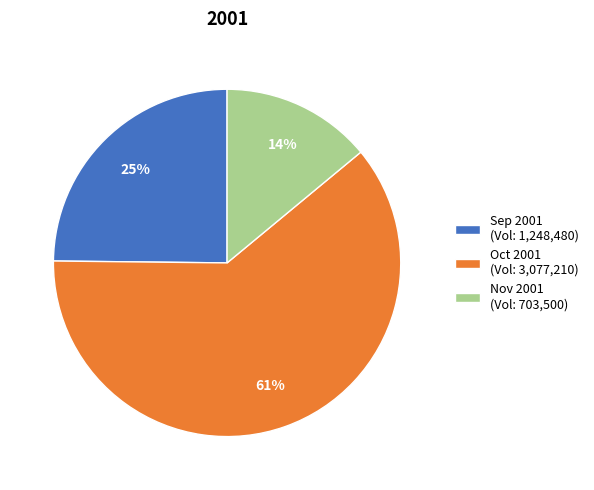

To the nearest percent, what is the difference between the largest and smallest slice percentages?

47%